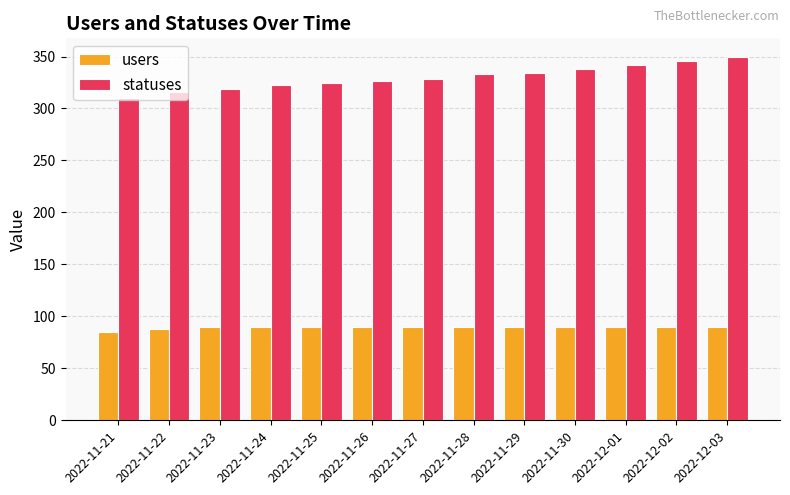

What are all the series names shown in the legend?

users, statuses